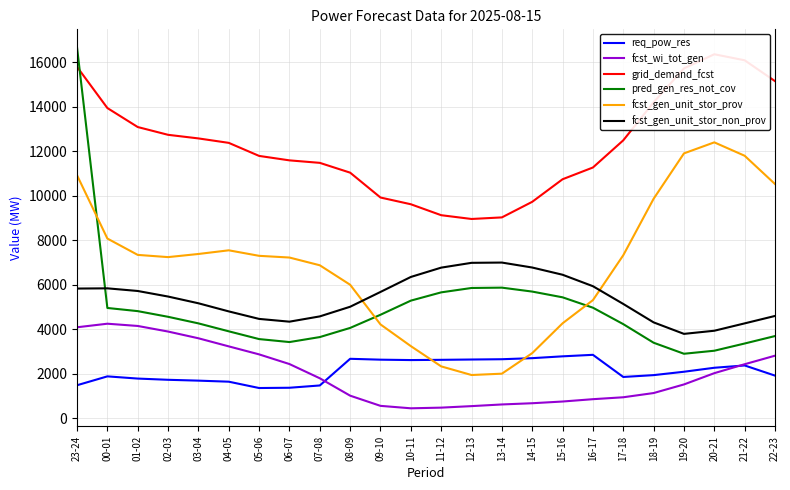

Which series has the largest range (max minus min)?

pred_gen_res_not_cov